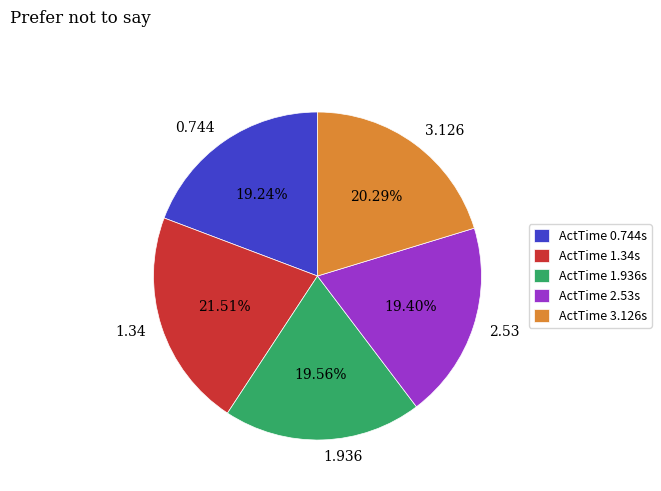

What percentage do 0.744 and 1.936 together represent?

38.8%